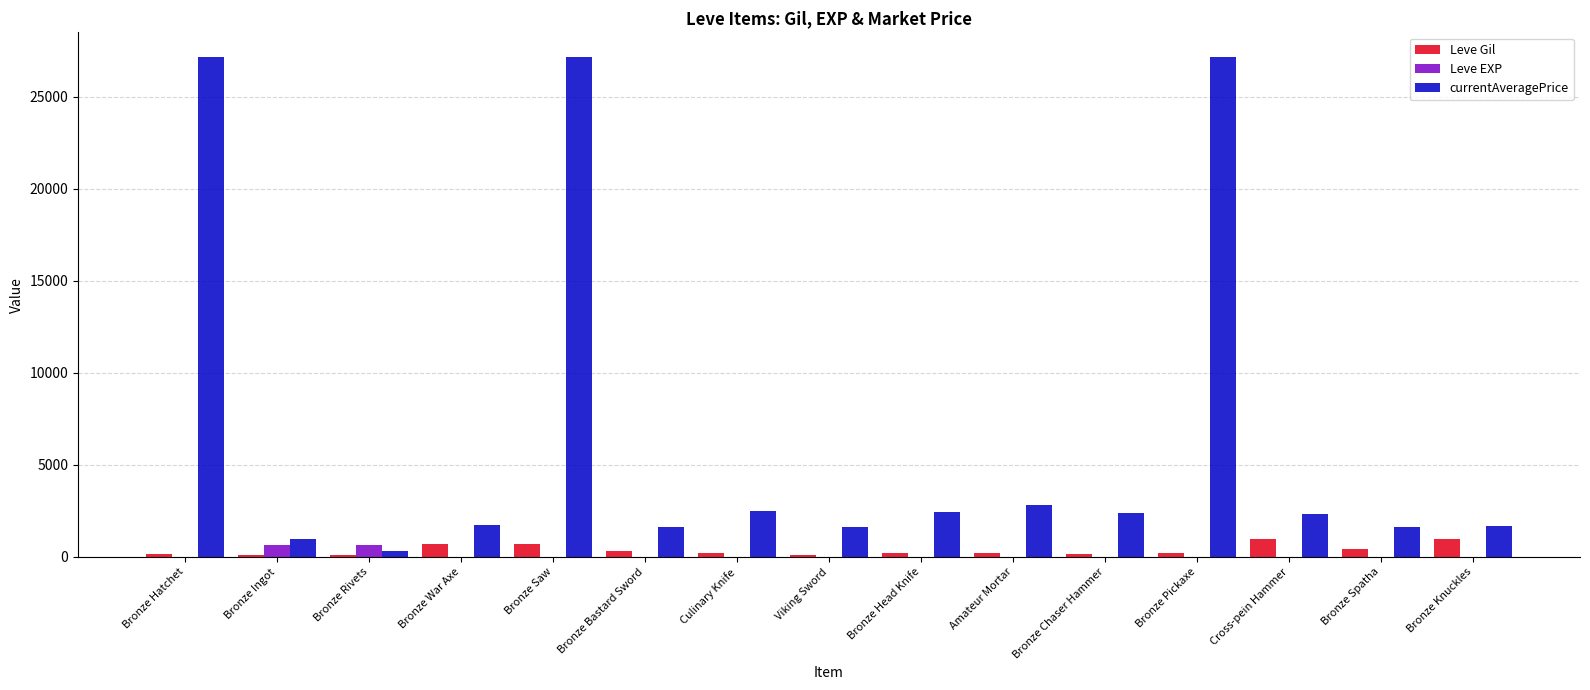

How many distinct data groups are displayed?

3